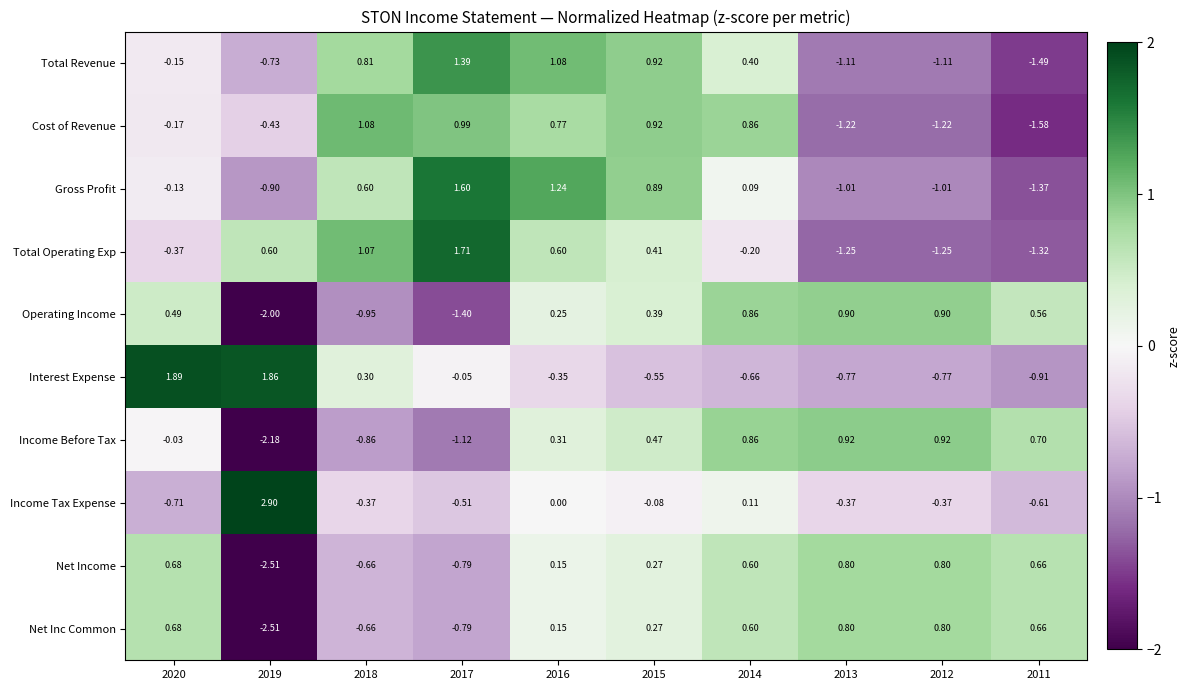

Between 2014 and 2012, which series saw the biggest shift?

Cost of Revenue